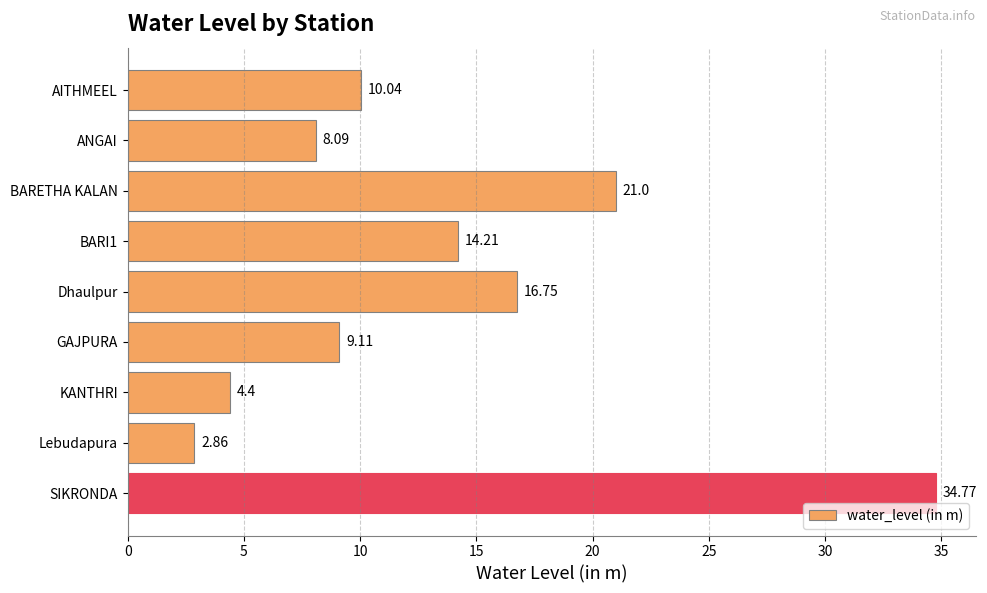

List the labels in order of value, largest first.

SIKRONDA, BARETHA KALAN, Dhaulpur, BARI1, AITHMEEL, GAJPURA, ANGAI, KANTHRI, Lebudapura